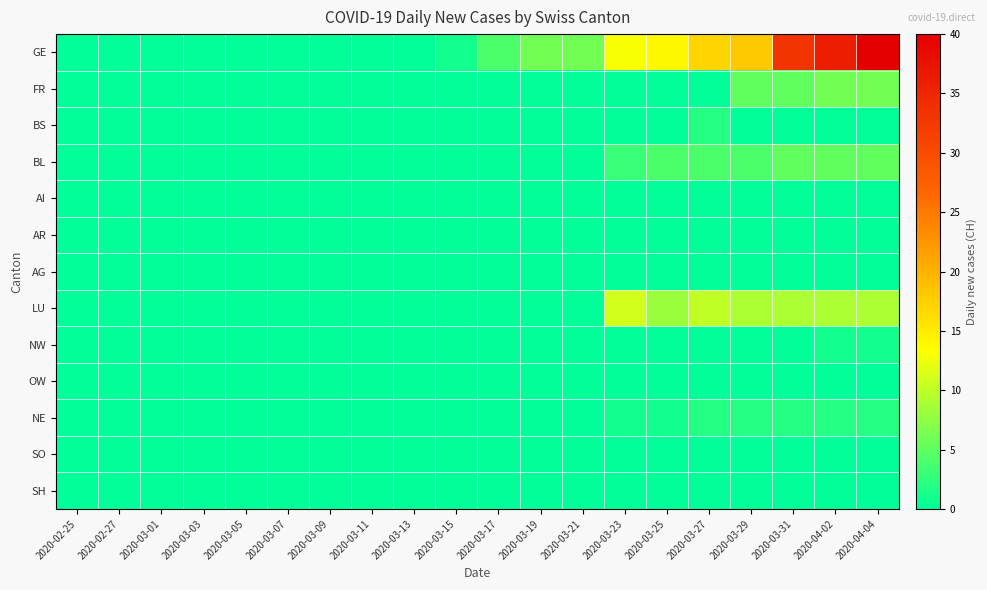

At which category is the sum across all series the highest?

2020-04-04